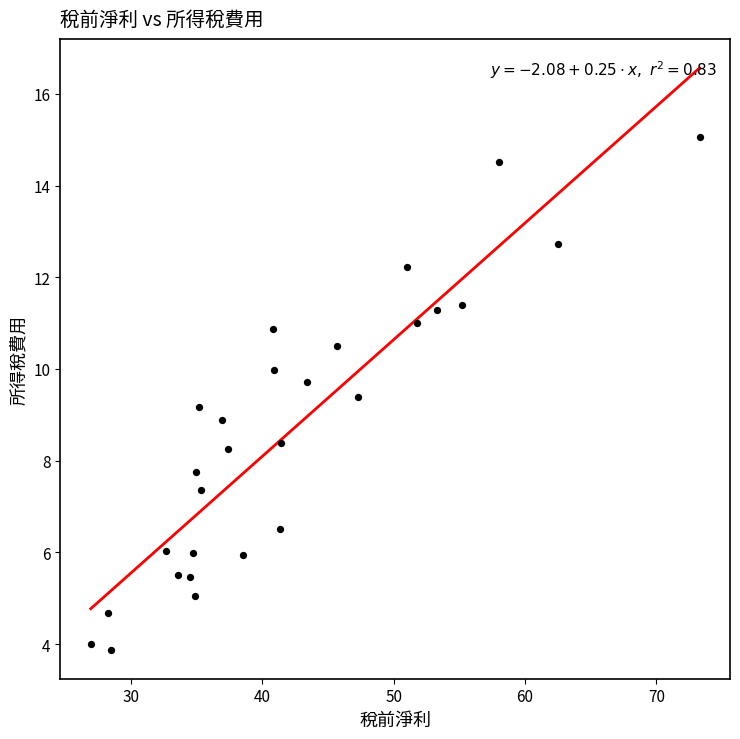

What is the range of Y values (max minus min)?

11.2